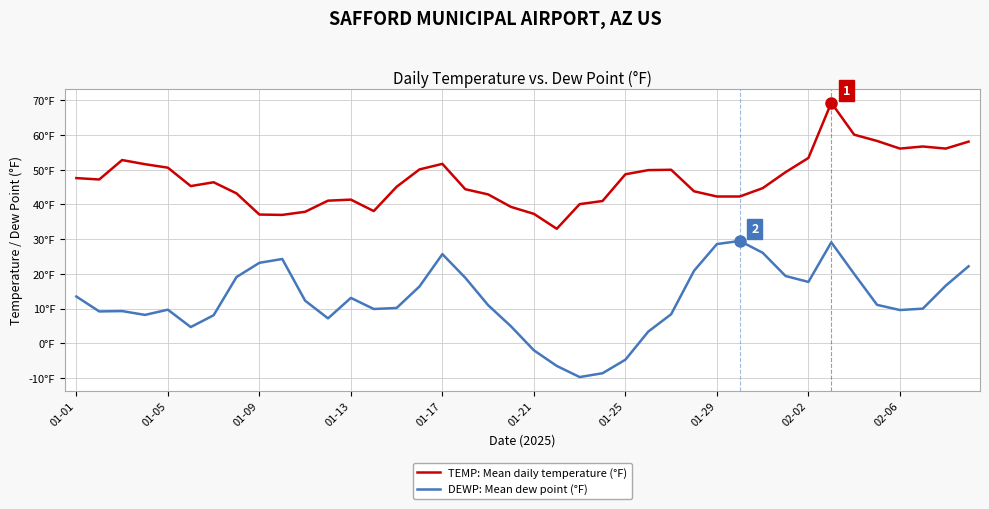

What are all the series names shown in the legend?

TEMP: Mean daily temperature (°F), DEWP: Mean dew point (°F)